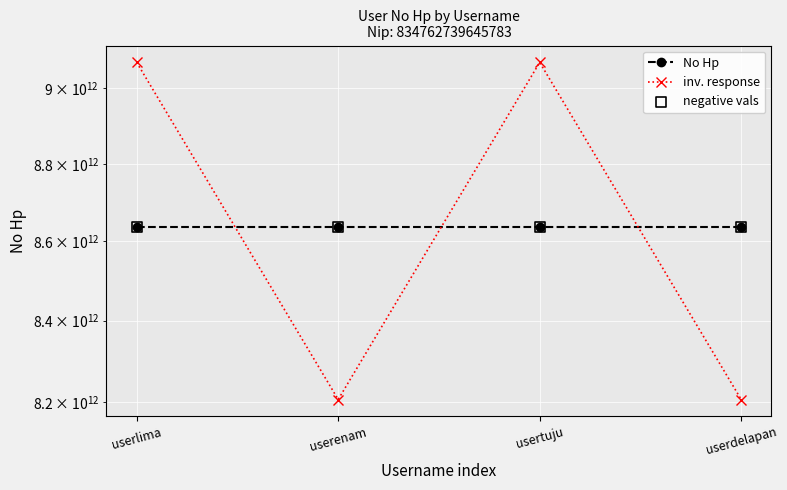

What are all the series names shown in the legend?

No Hp, inv. response, negative vals